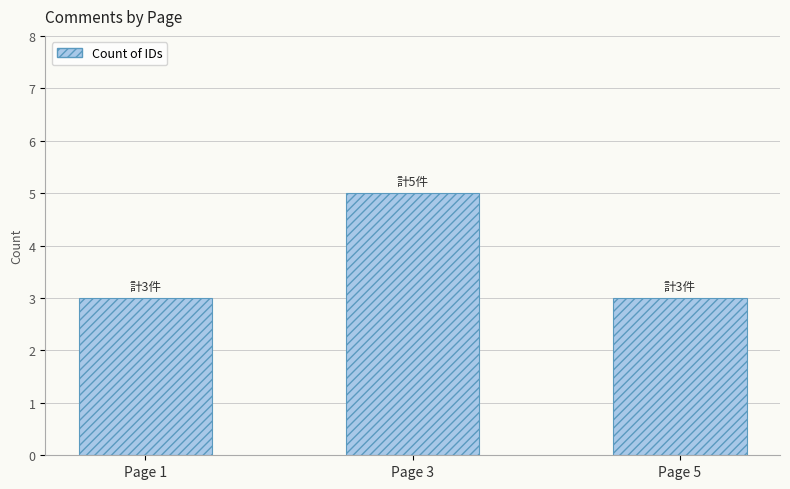

What value does the data have at Page 5?

3